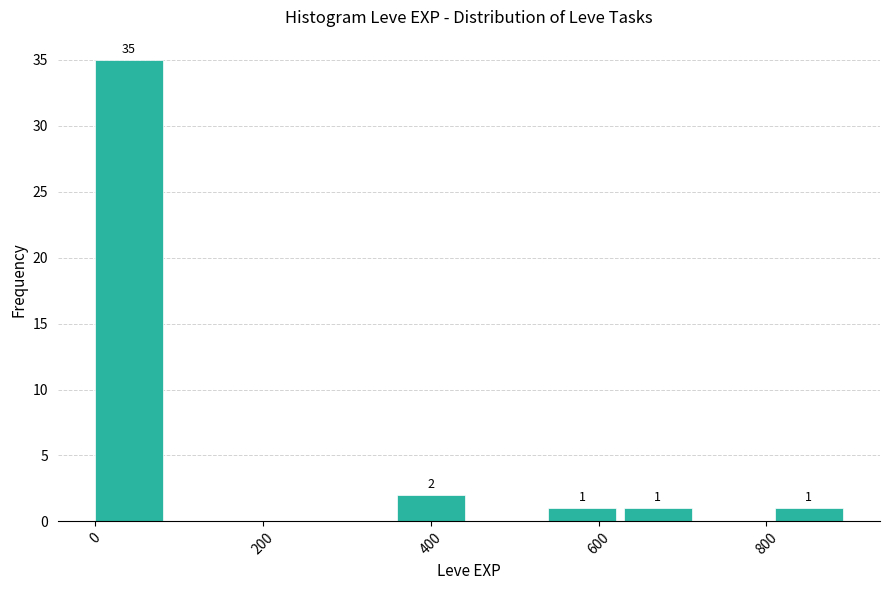

Over which range of the x-axis is the bar tallest?

0 to 90